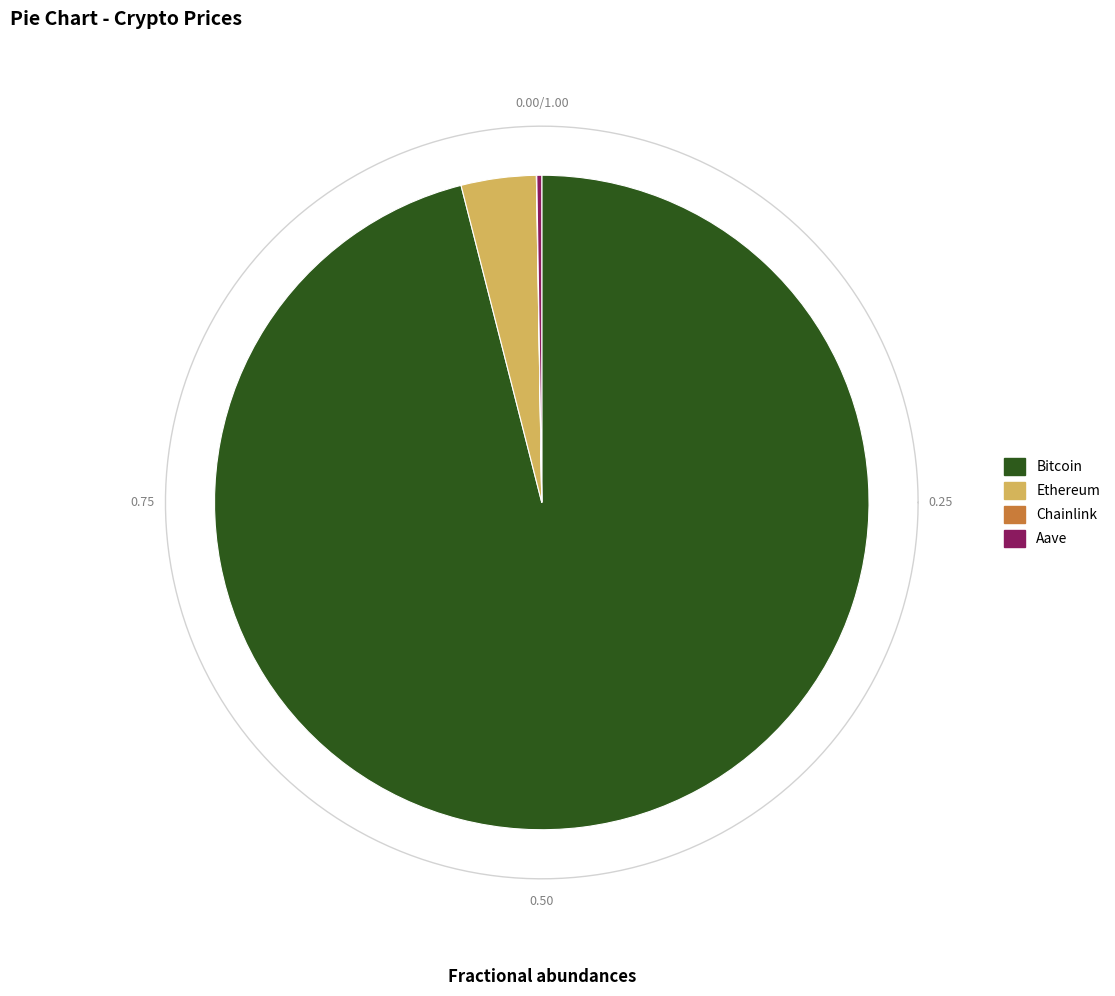

How many slices are in this pie chart?

4